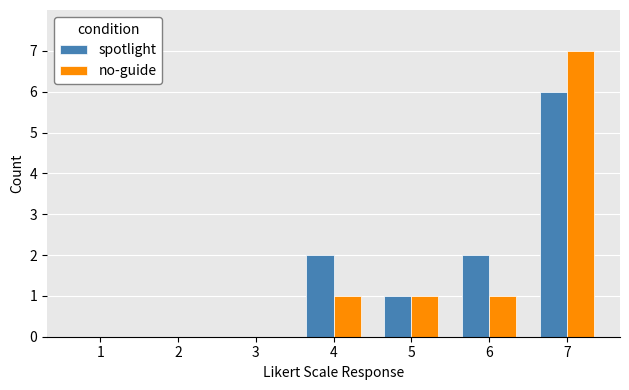

Reading left to right, transcribe all the data shown in this chart.

spotlight: 1=0	2=0	3=0	4=2	5=1	6=2	7=6
no-guide: 1=0	2=0	3=0	4=1	5=1	6=1	7=7